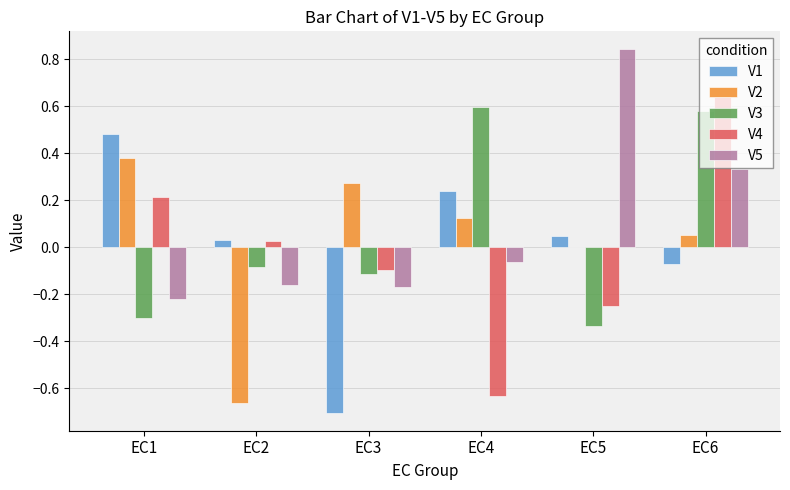

What is the total value across all series at EC2?

-0.8